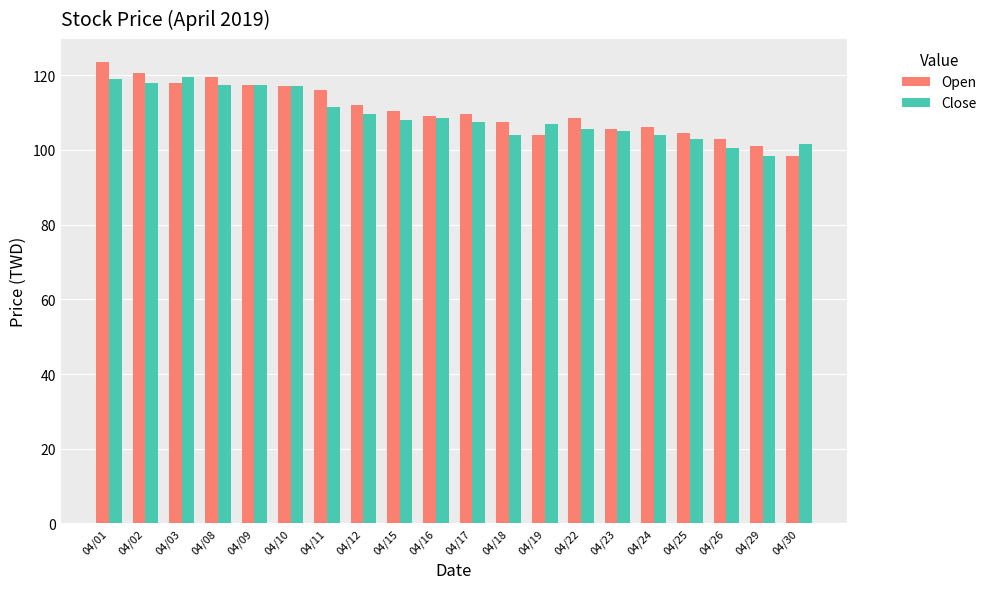

What is the total value across all series at 04/11?

227.5